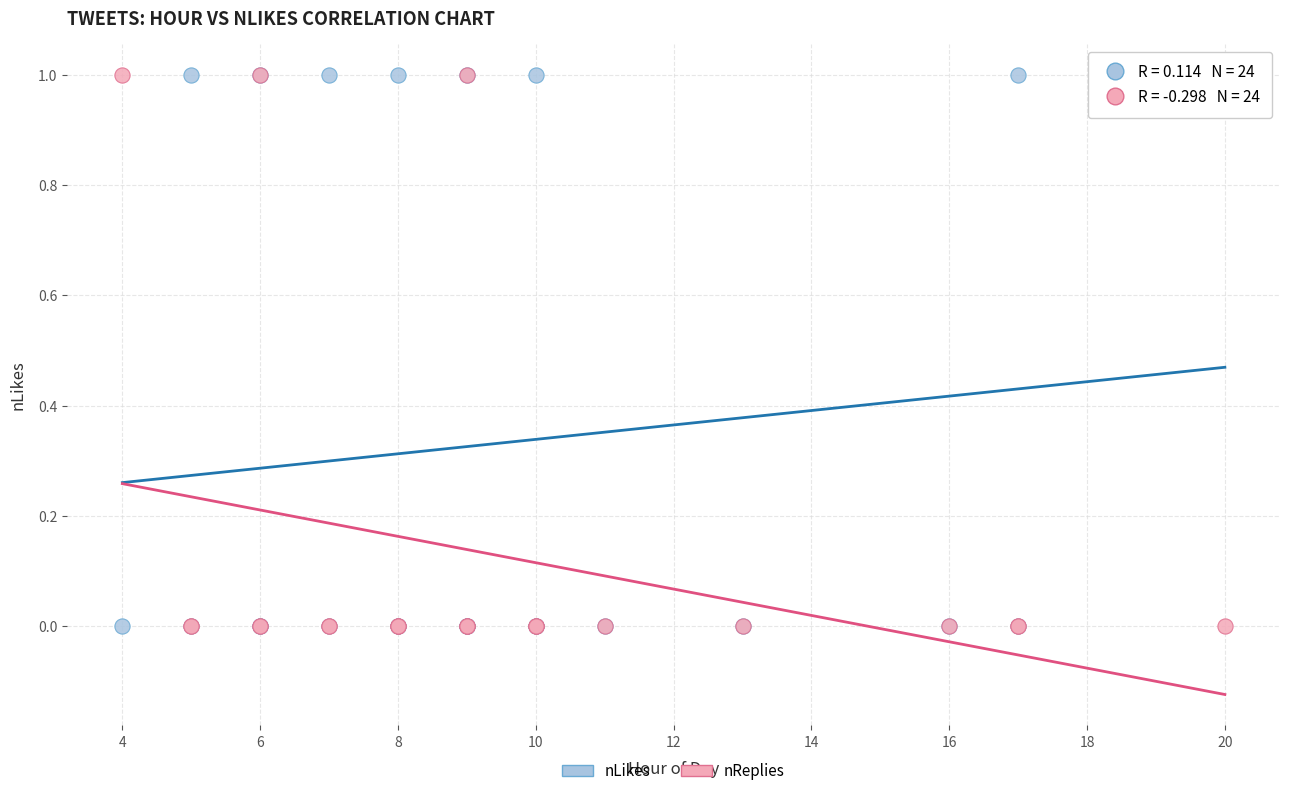

What are all the series names shown in the legend?

nLikes, nReplies